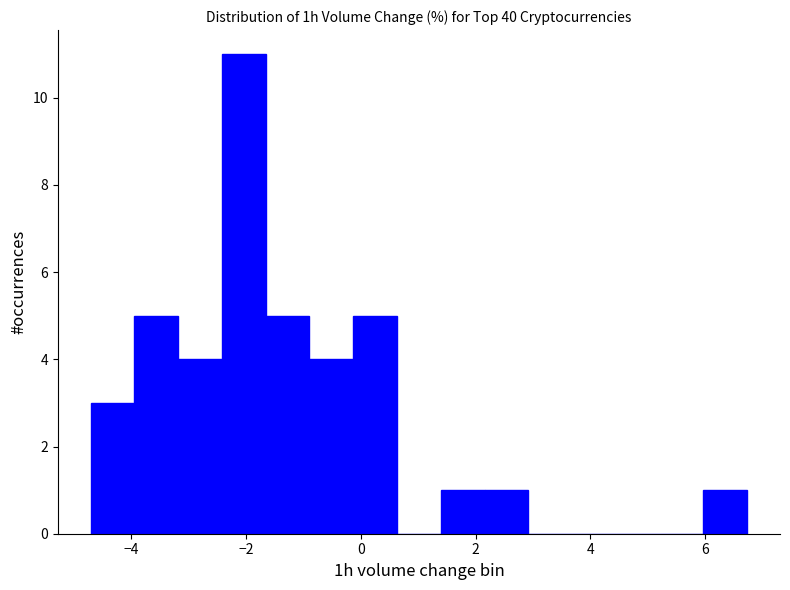

Read against the x-axis, roughly where is the centre of the tallest bar?

-2.0